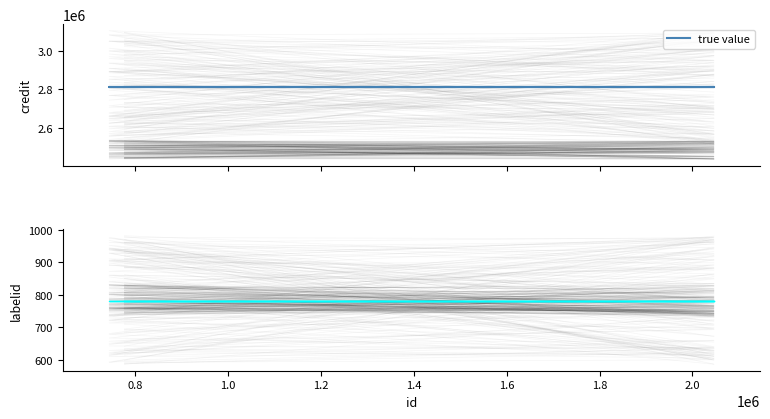

Which series has the largest range (max minus min)?

credit